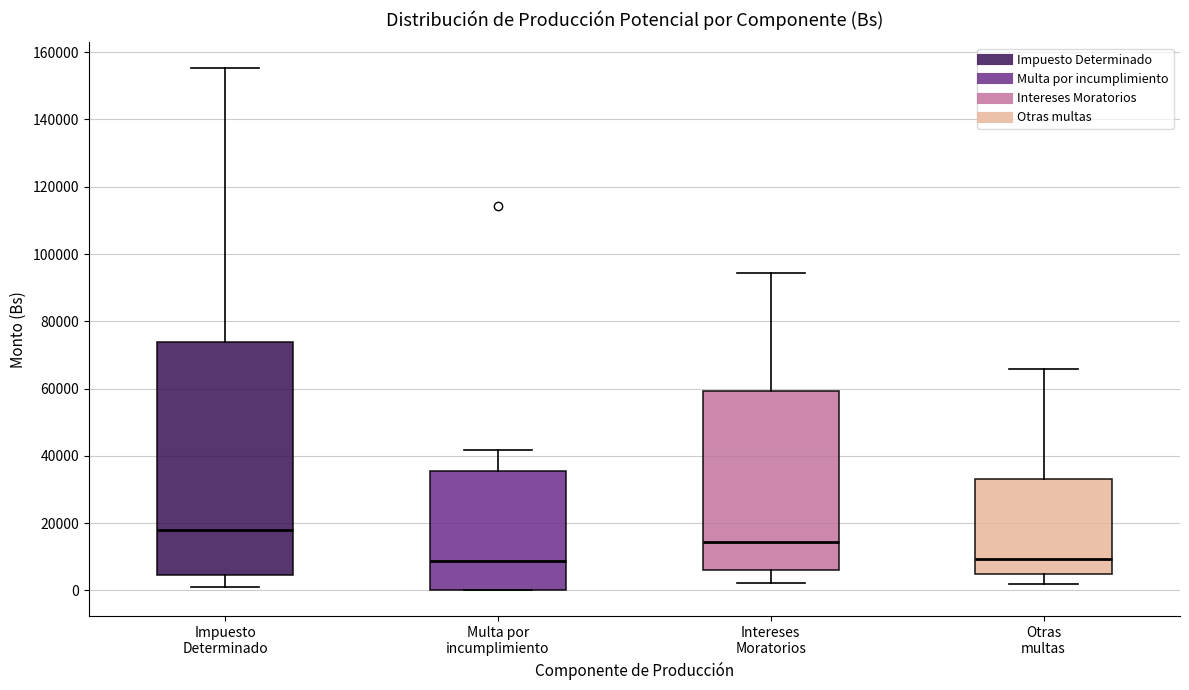

Which box is the tallest, from its lower edge to its upper edge?

Impuesto Determinado